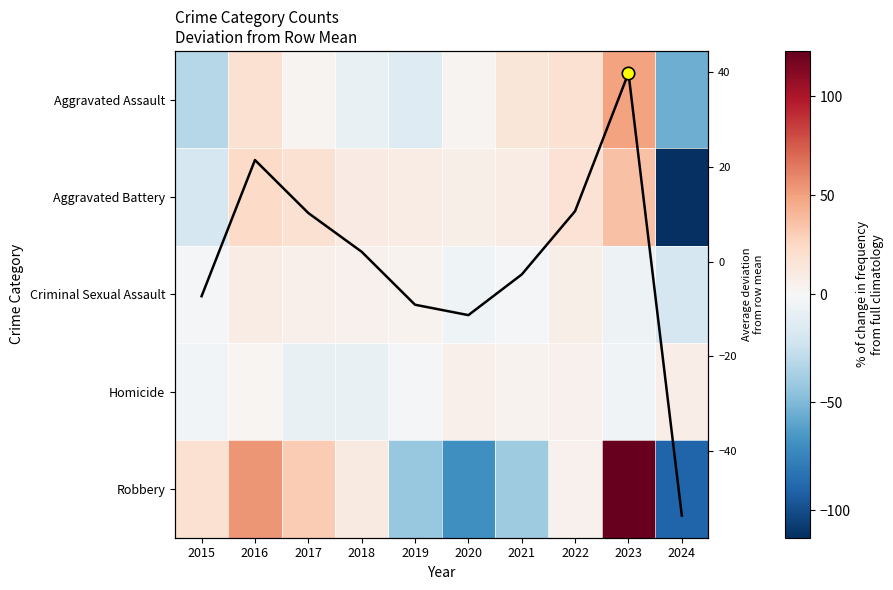

True or false: Robbery has a value of -90.1 at 2024.

True